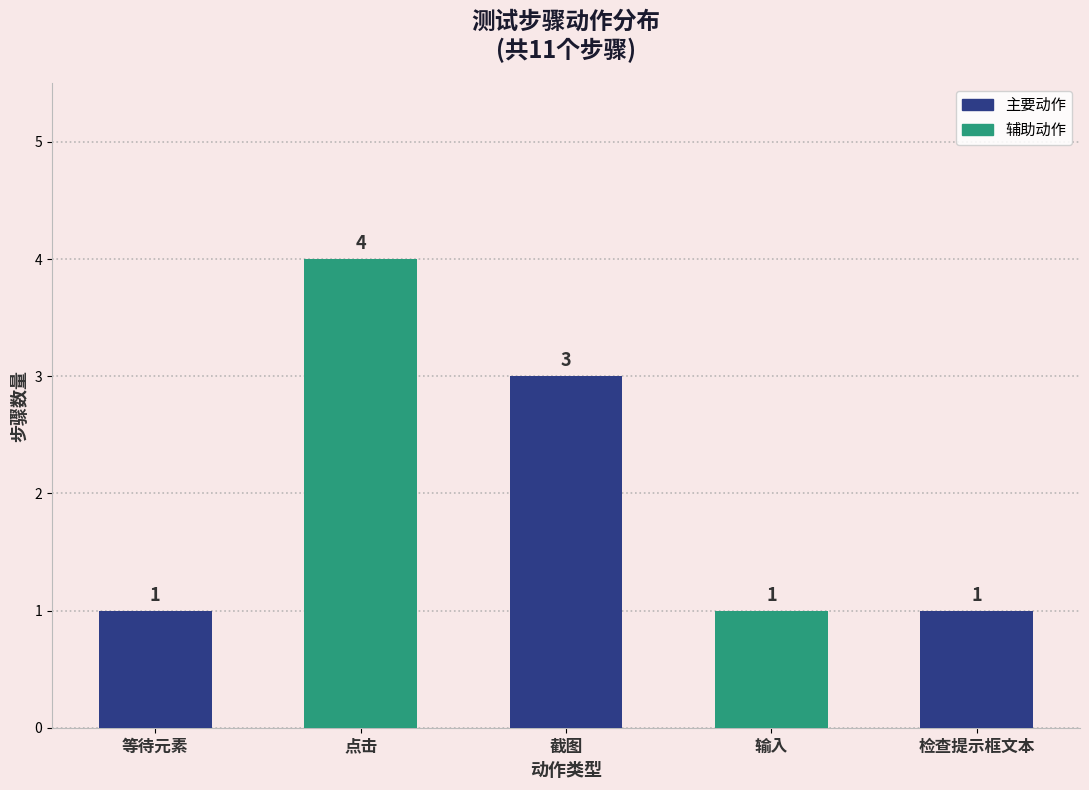

How many values exceed 1?

2